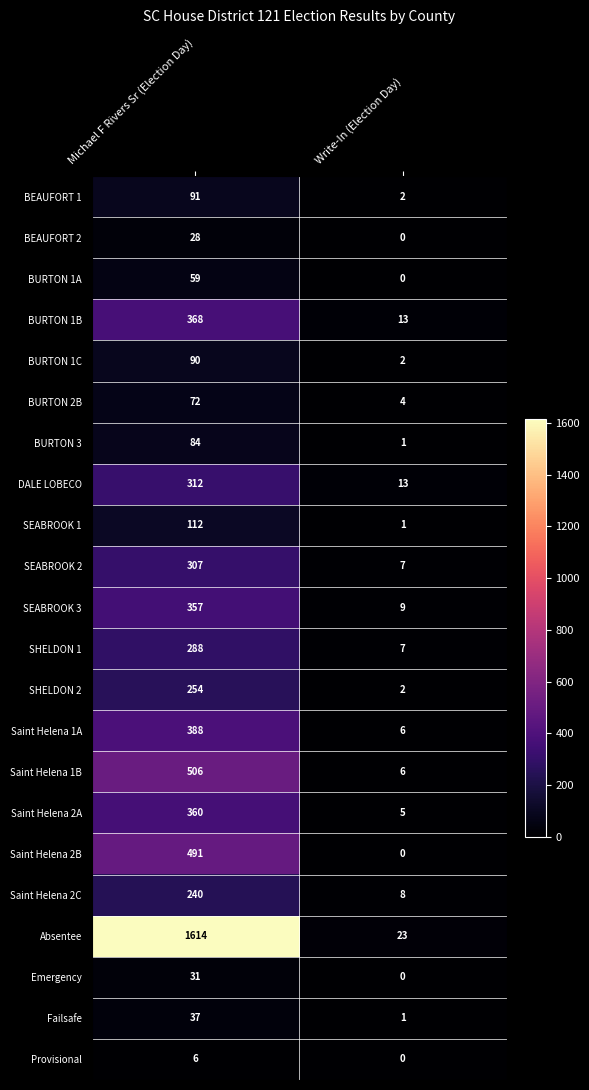

The value of Absentee at Michael F Rivers Sr (Election Day) is 1127. True or false?

False